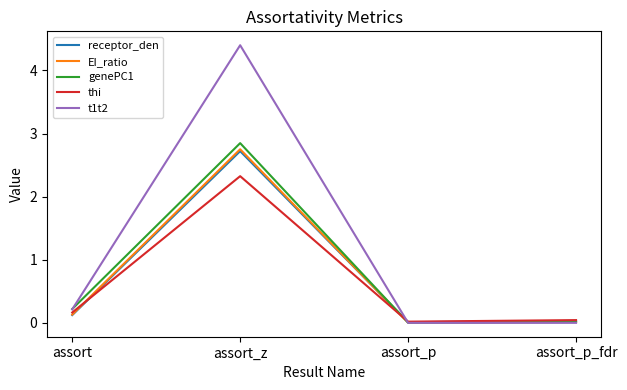

Which series changed the most between assort and assort_z?

t1t2